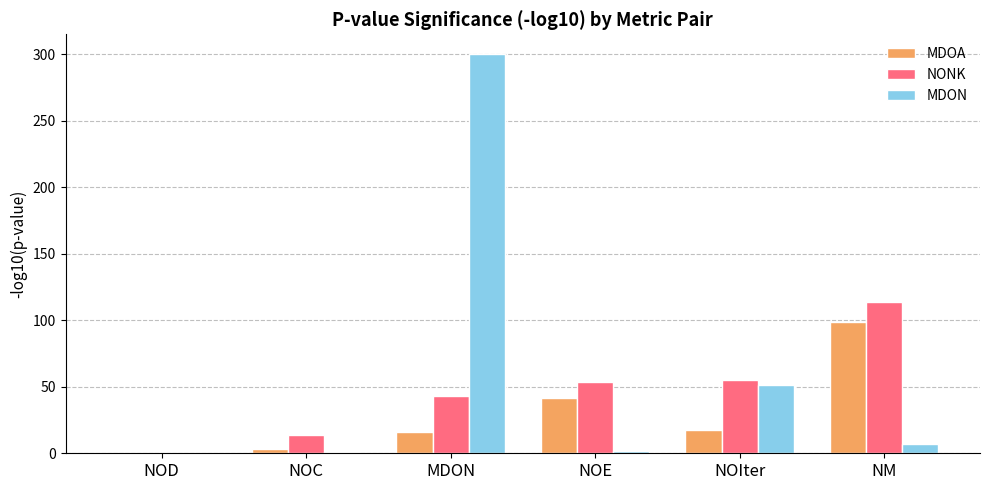

Between MDON and NOIter, which series saw the biggest shift?

MDON